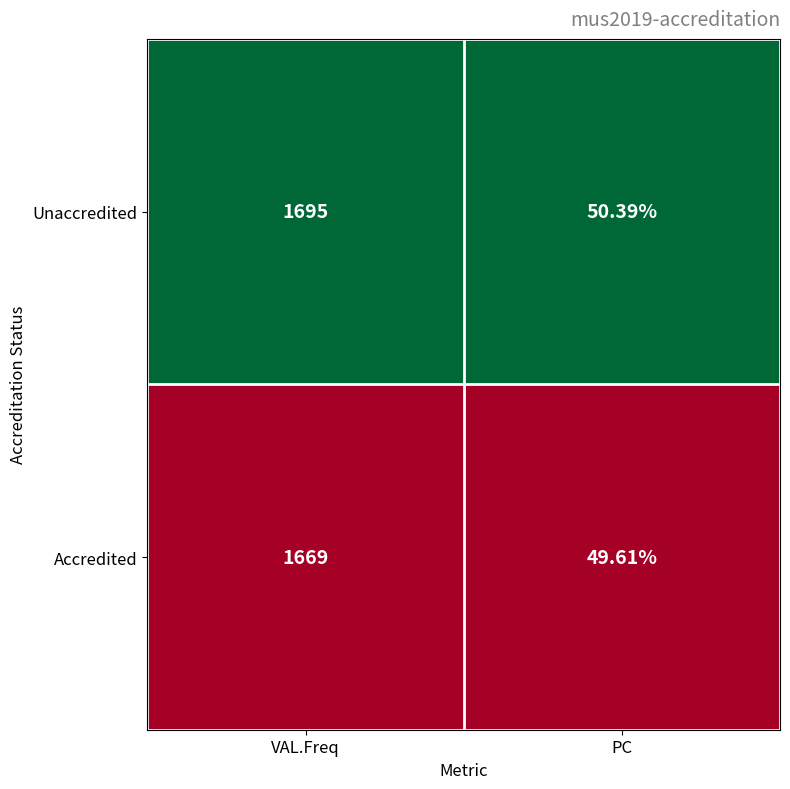

Which series has the largest range (max minus min)?

Unaccredited